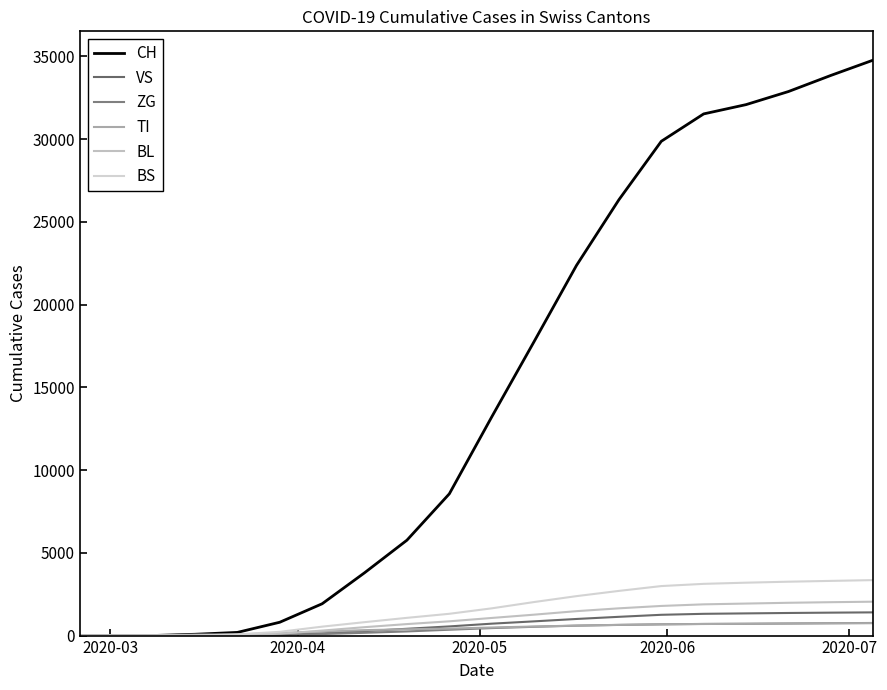

Which series has the largest total across all categories?

CH